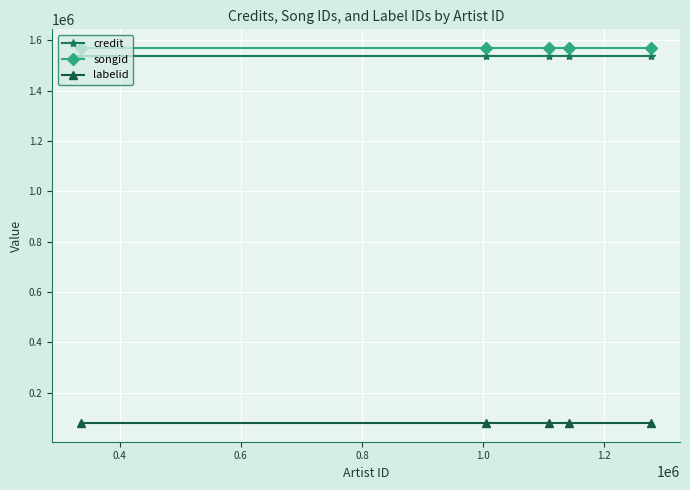

True or false: labelid has more than 2 points higher than both neighbors.

False